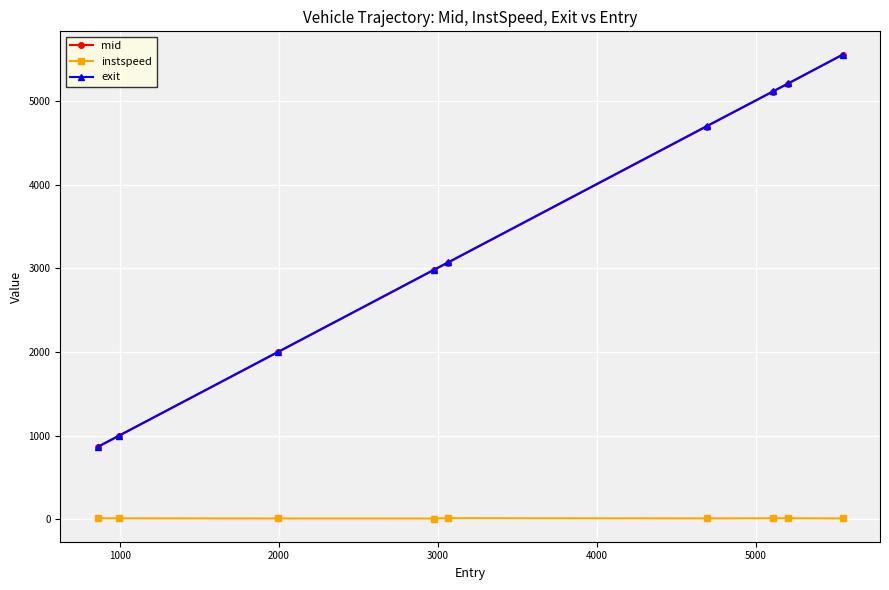

True or false: instspeed and exit cross at least once.

False